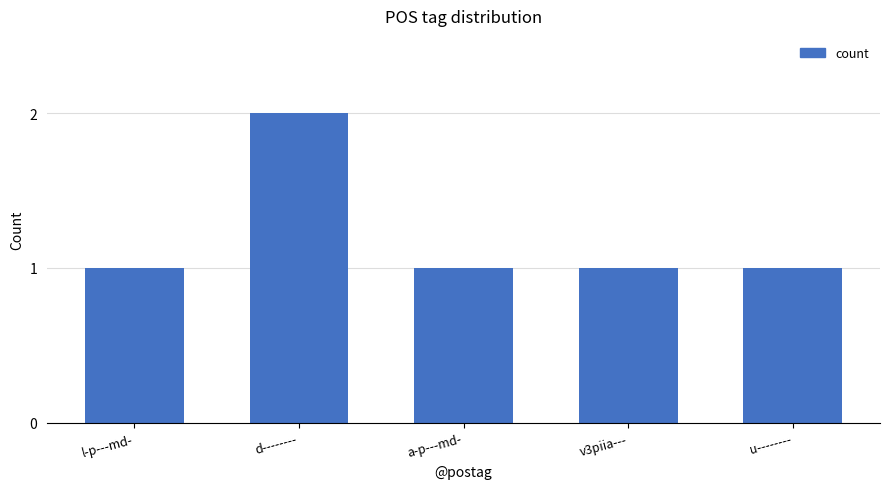

What is the label of the 5th bar from the right?

l-p---md-